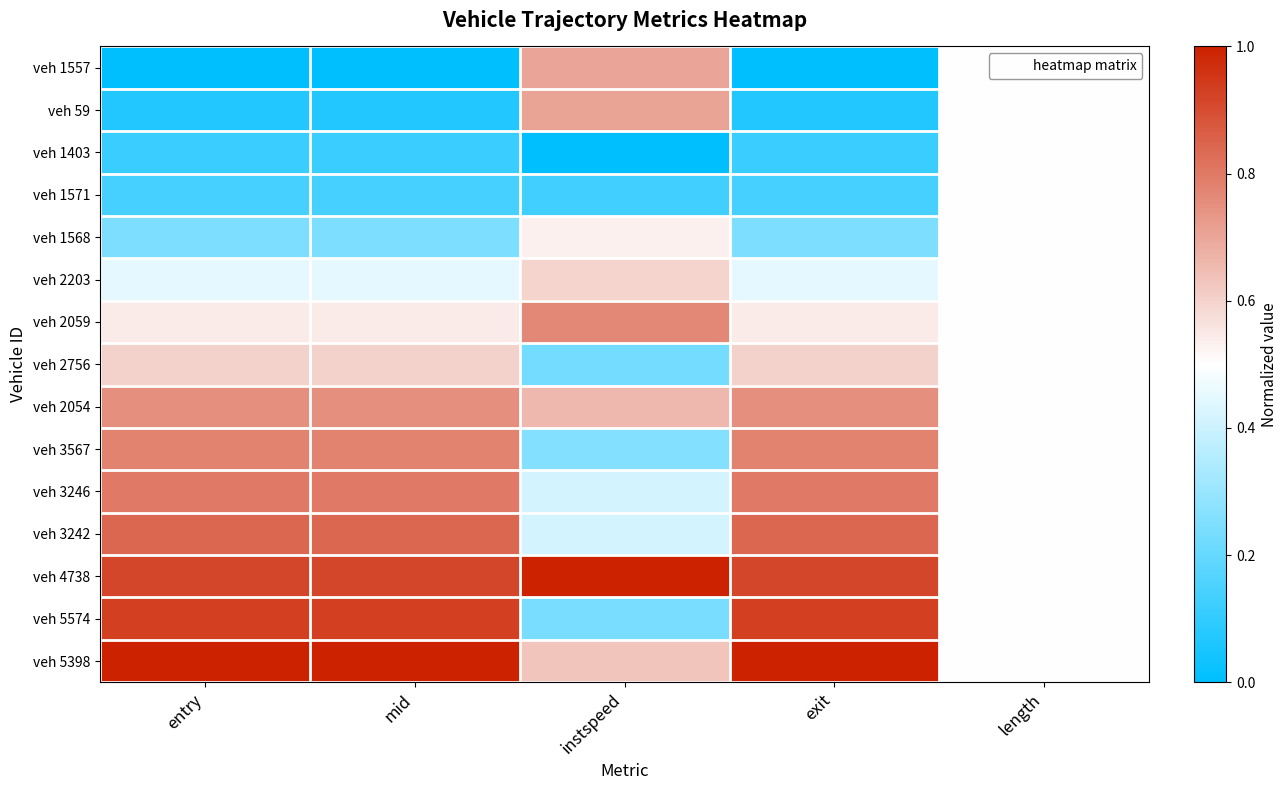

At which category is the sum across all series the highest?

exit